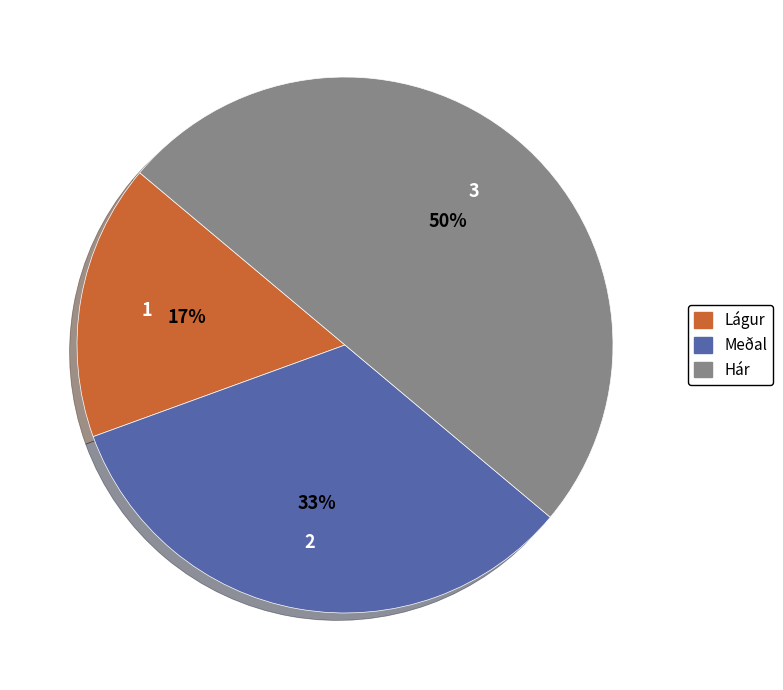

Which slice is the smallest?

Lágur